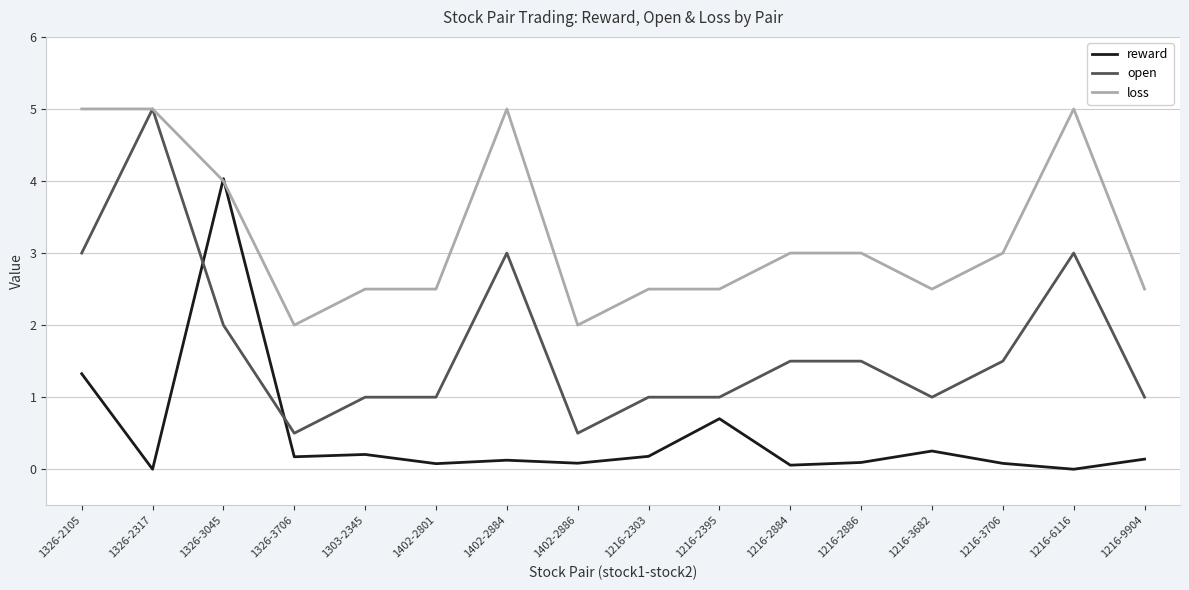

Is it true that loss equals 0.6 at 1402-2886?

False